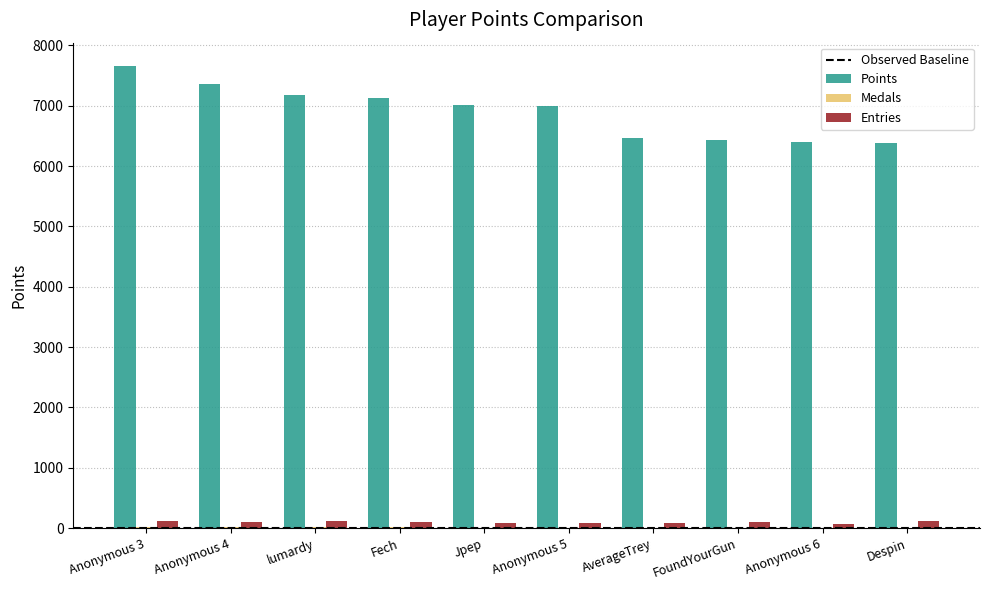

Is the value of Points at Anonymous 5 greater than the value of Entries at Despin?

Yes